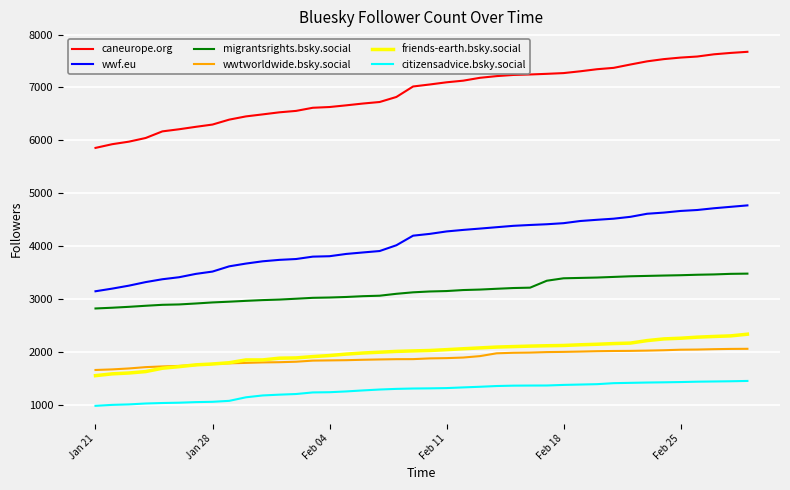

What is the smallest value displayed?

987